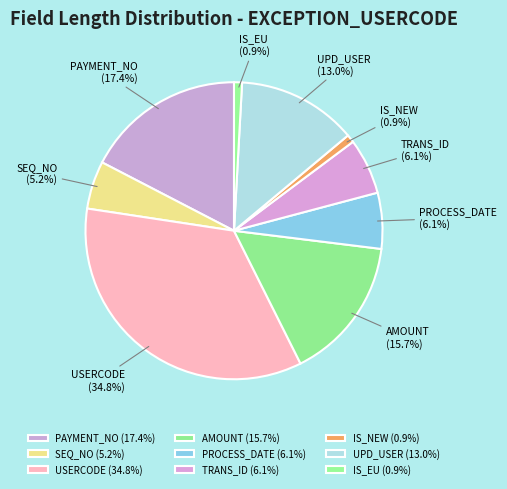

Does PAYMENT_NO account for over 50% of the chart?

No